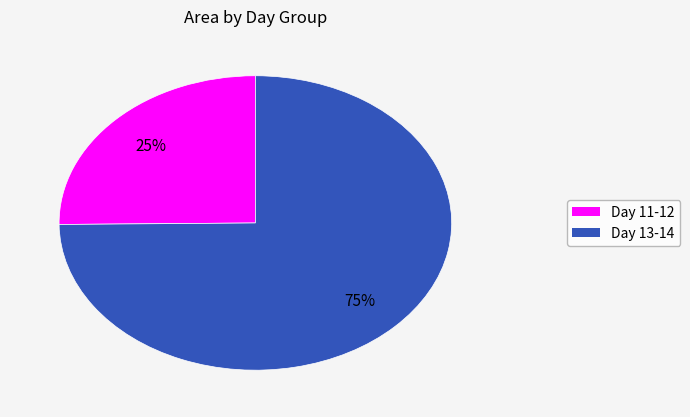

To the nearest percent, what is the difference between the largest and smallest slice percentages?

50%